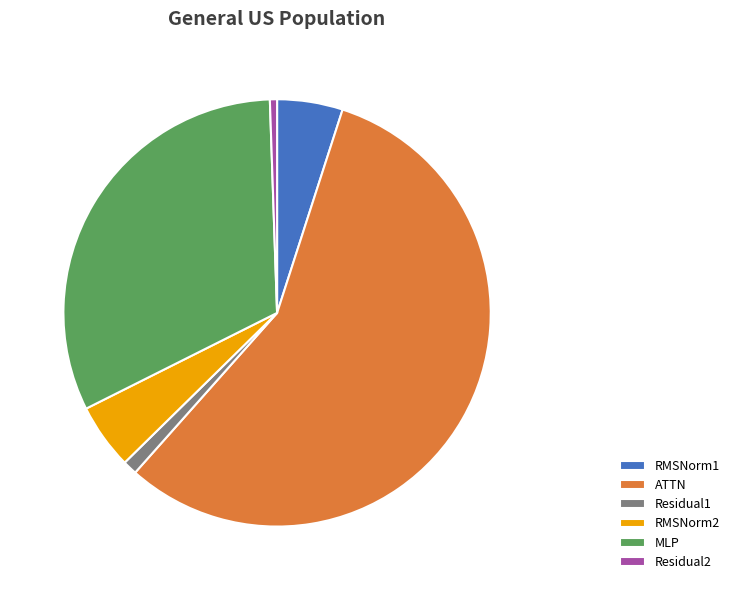

Is there any slice that represents more than half of the pie?

Yes